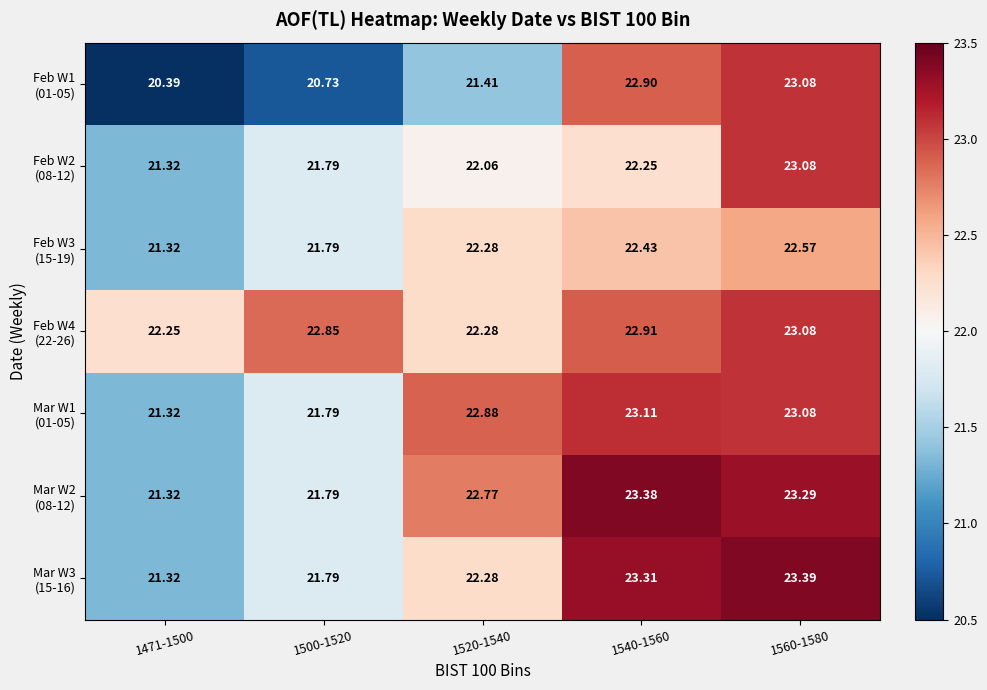

Which series changed the most between 1471-1500 and 1540-1560?

Feb W1 (01-05)